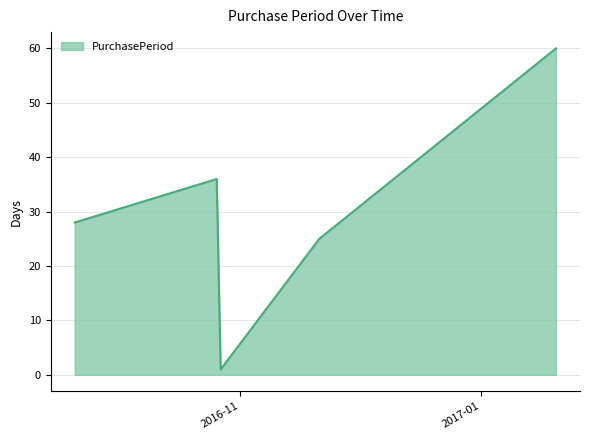

True or false: there are more than 0 points higher than both neighbors.

True